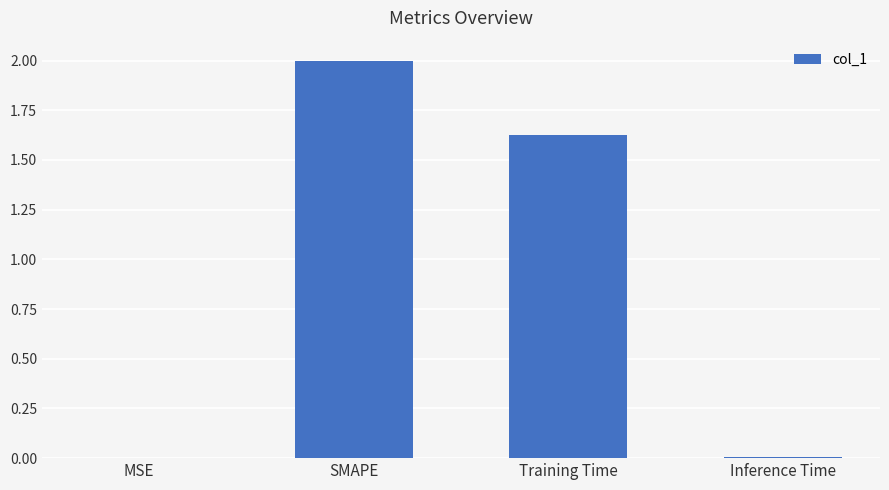

What is the greatest value displayed?

2.0